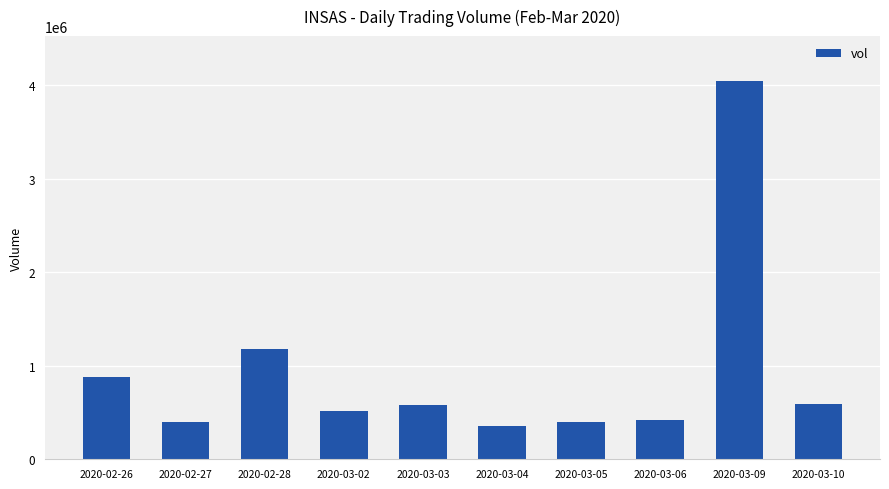

What is the change in value from 2020-03-04 to 2020-03-10?

+239400